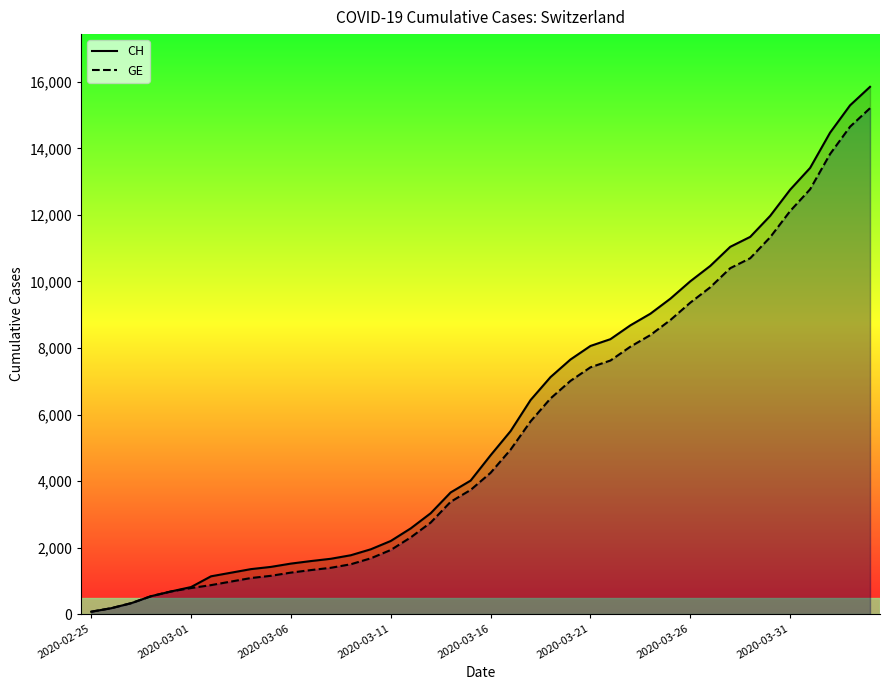

The value of CH at 2020-03-21 is 8061. True or false?

True